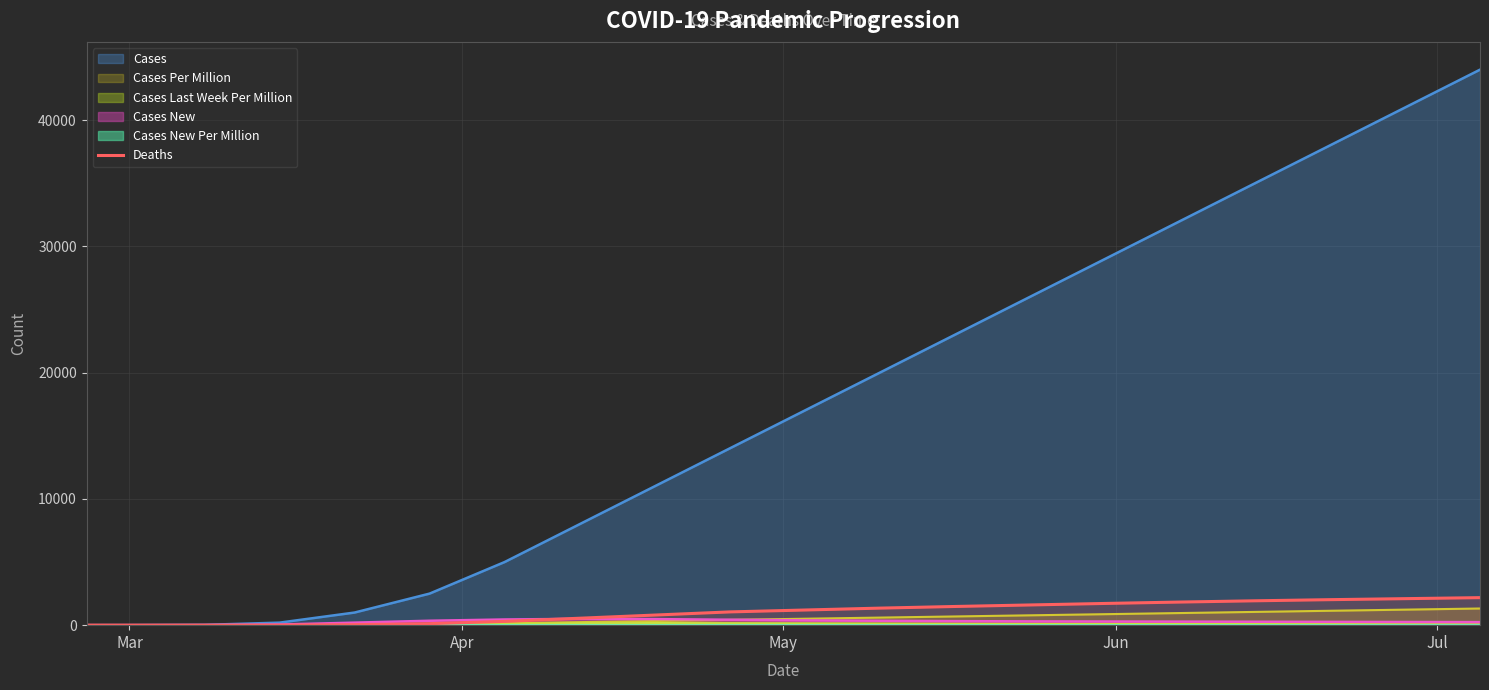

What is the maximum value shown in the chart?

44000